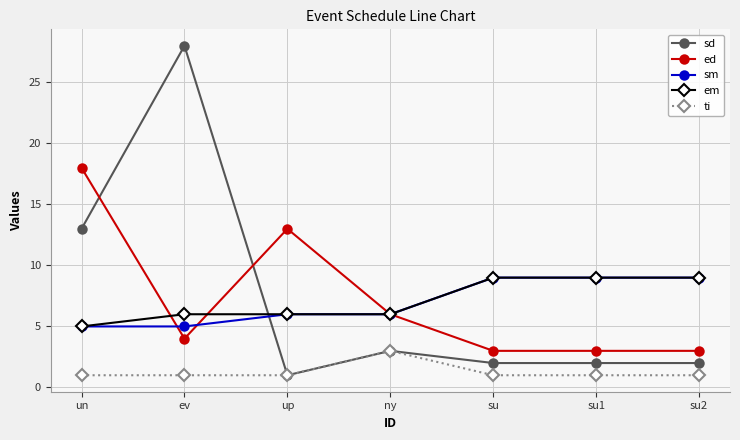

Is the value of sm at su2 greater than the value of ed at su?

Yes